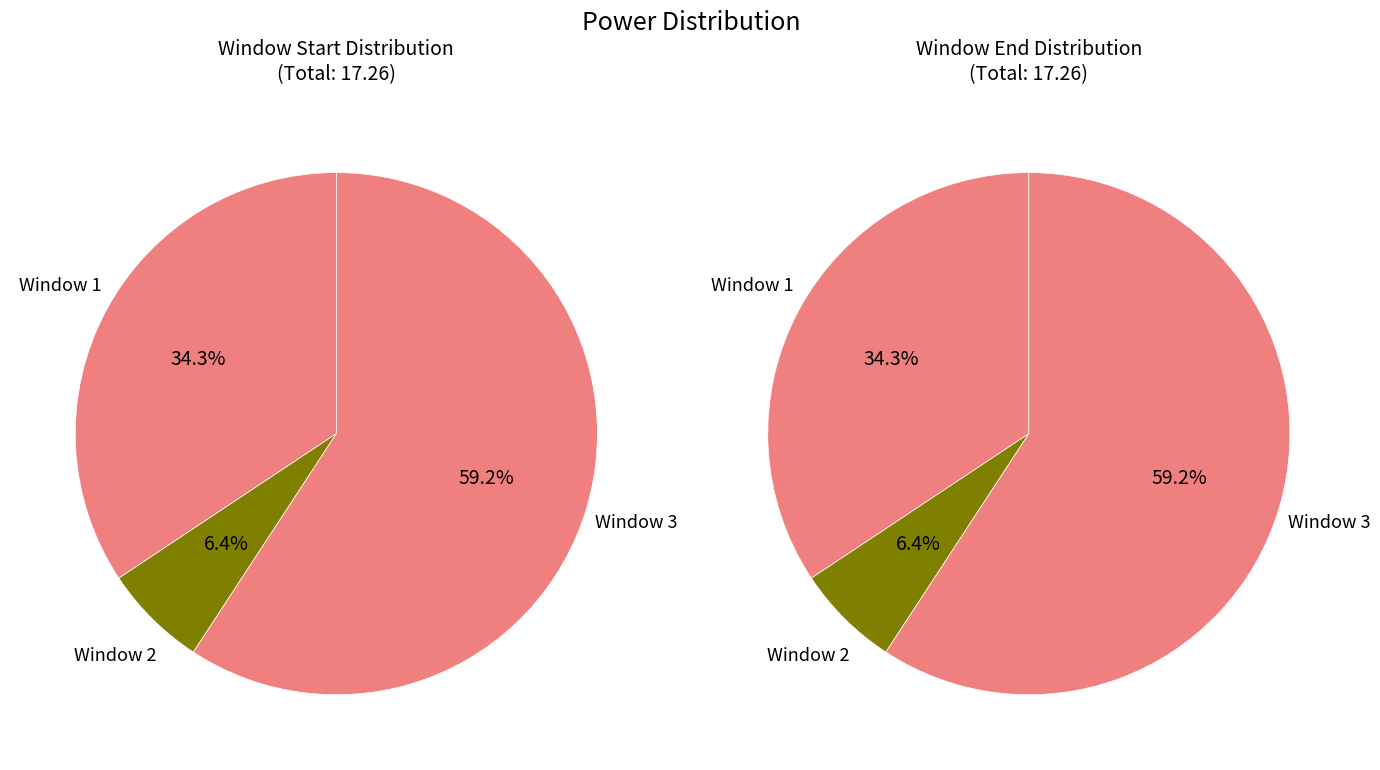

Do 2 and 1 together represent more than half of the pie?

No